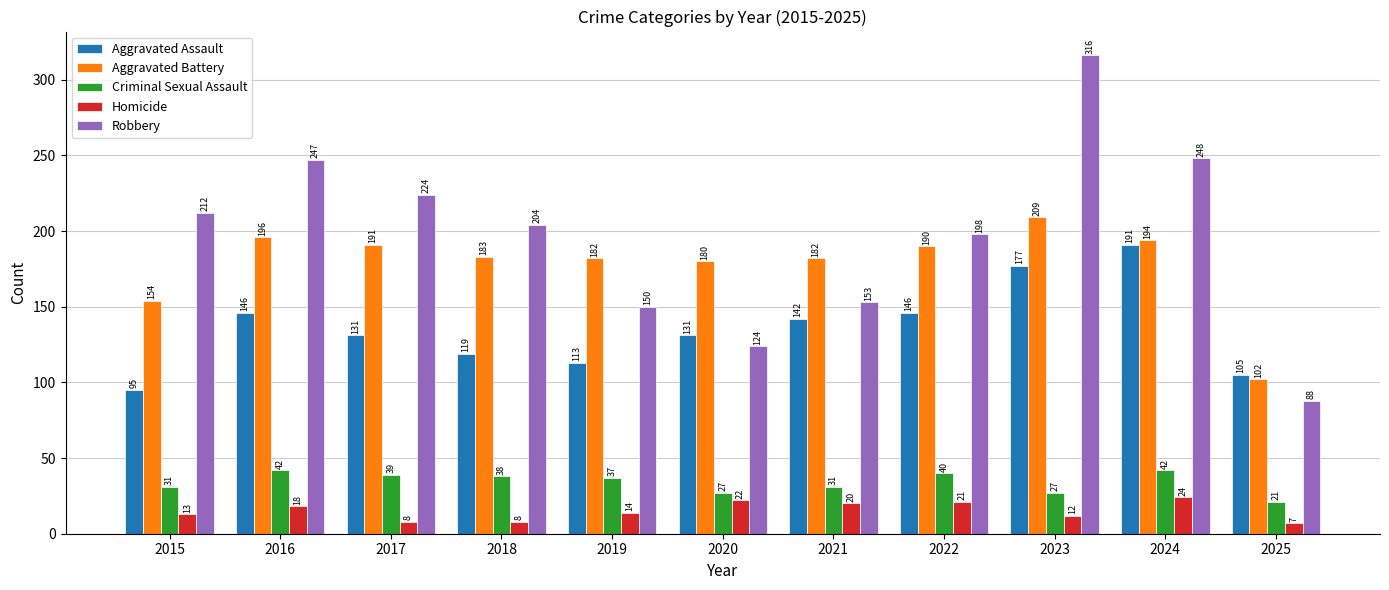

The value of Robbery at 2018 is 204. True or false?

True